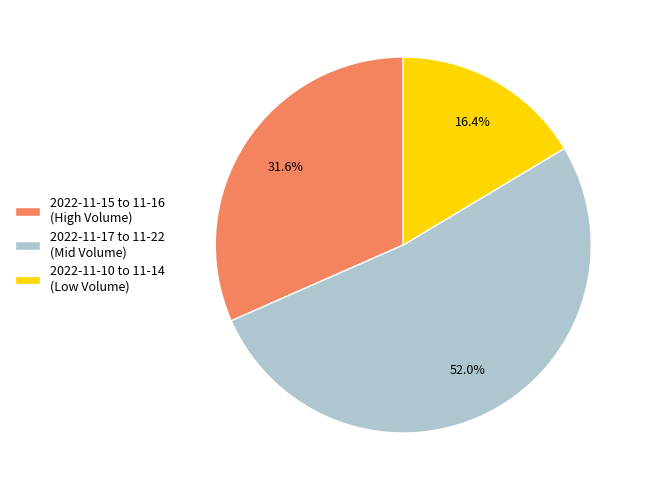

Rank the categories by value from highest to lowest.

2022-11-17 to 11-22 (Mid Volume), 2022-11-15 to 11-16 (High Volume), 2022-11-10 to 11-14 (Low Volume)